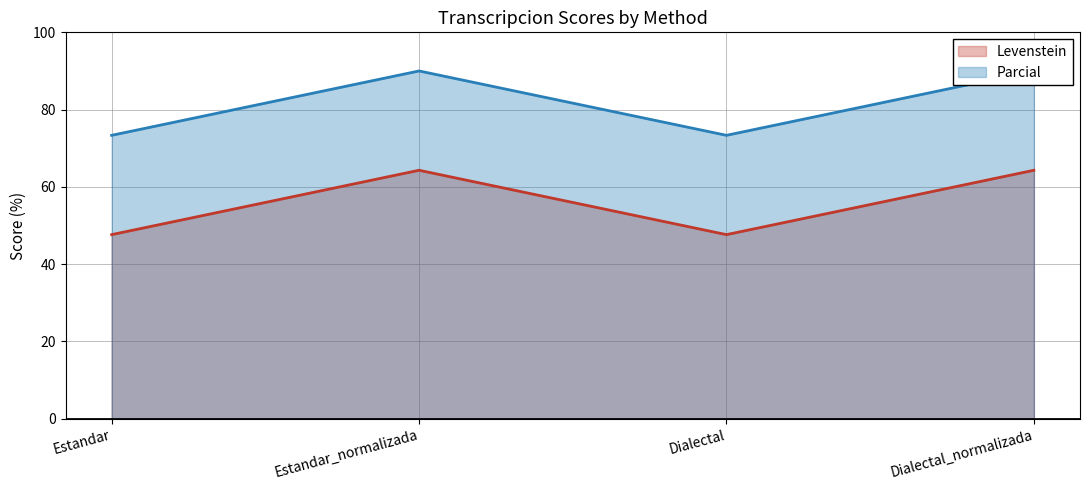

At which label is Levenstein closest to 55?

Estandar